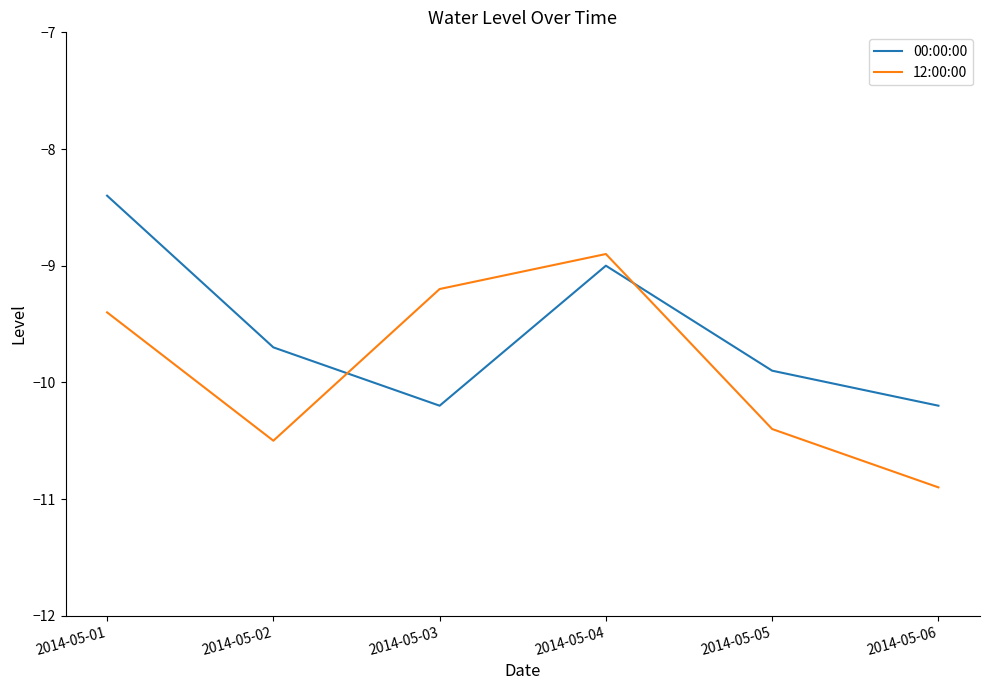

Rank the series by their maximum value, from lowest to highest.

12:00:00, 00:00:00